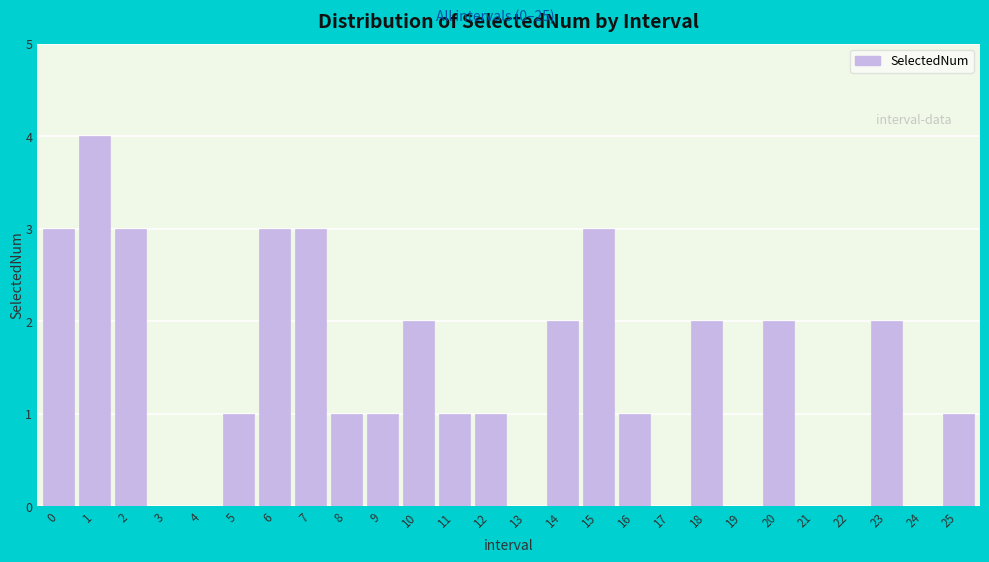

Reading left to right, transcribe all the data shown in this chart.

0=3	1=4	2=3	3=0	4=0	5=1	6=3	7=3	8=1	9=1	10=2	11=1	12=1	13=0	14=2	15=3	16=1	17=0	18=2	19=0	20=2	21=0	22=0	23=2	24=0	25=1